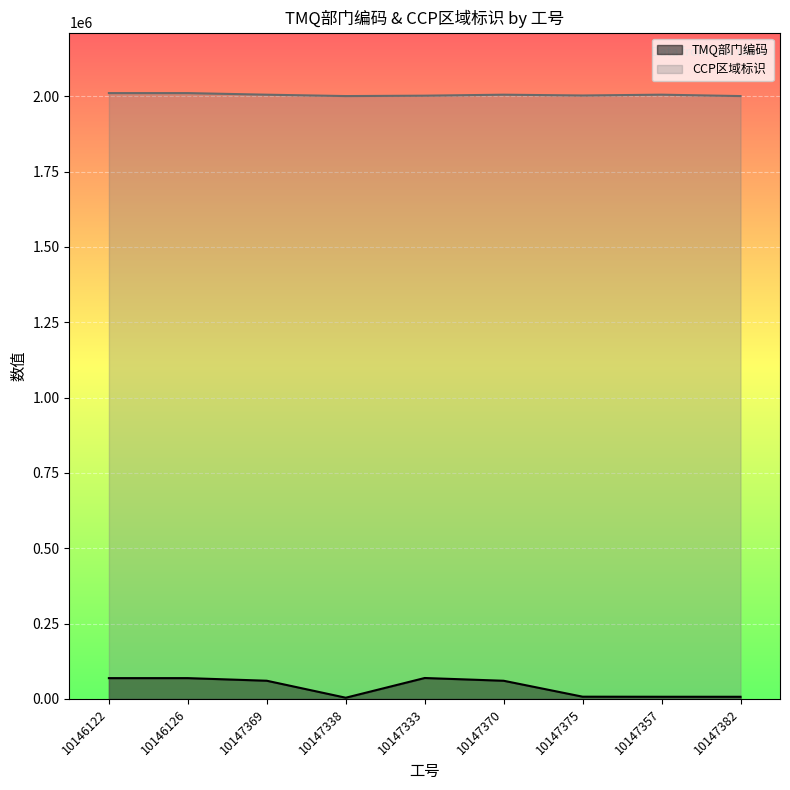

True or false: CCP区域标识 has more than 2 points higher than both neighbors.

False